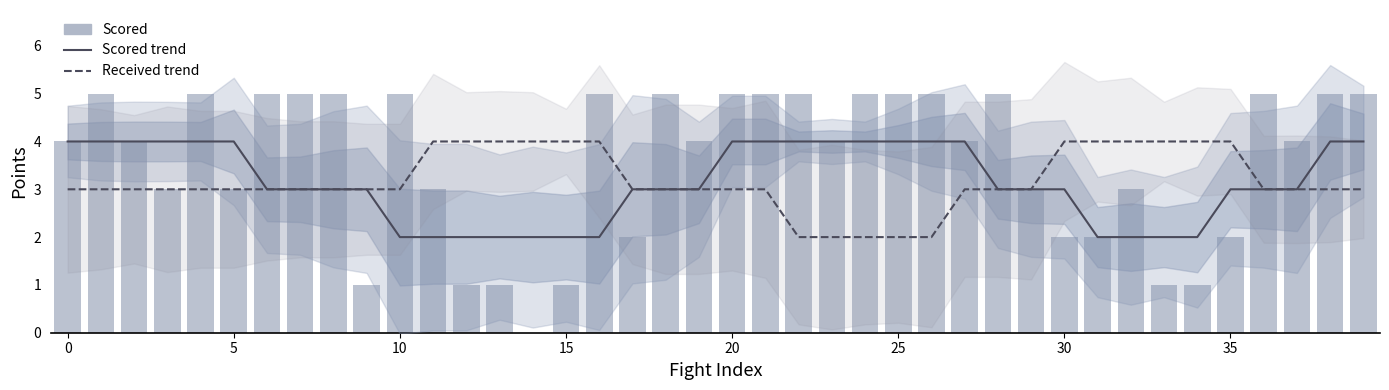

Which category has the lowest value in the Scored series?

14